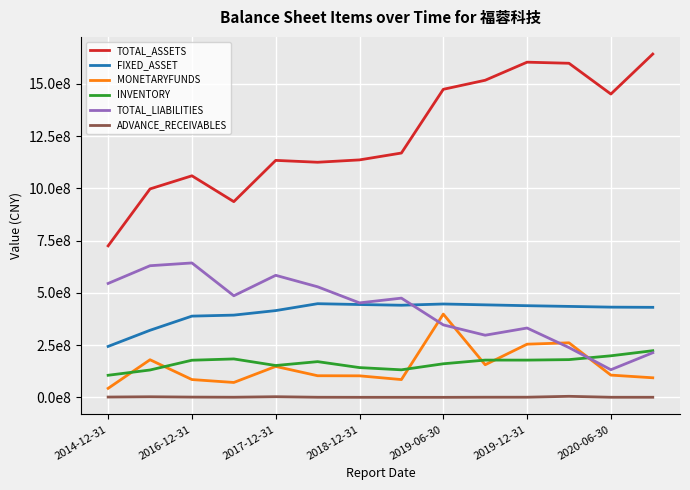

What are all the series names shown in the legend?

TOTAL_ASSETS, FIXED_ASSET, MONETARYFUNDS, INVENTORY, TOTAL_LIABILITIES, ADVANCE_RECEIVABLES